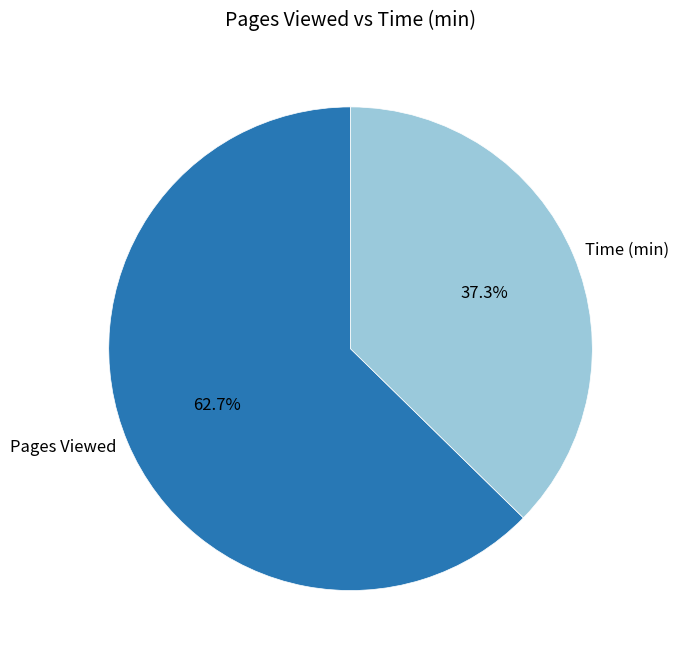

Which has a higher value, Pages Viewed or Time (min)?

Pages Viewed